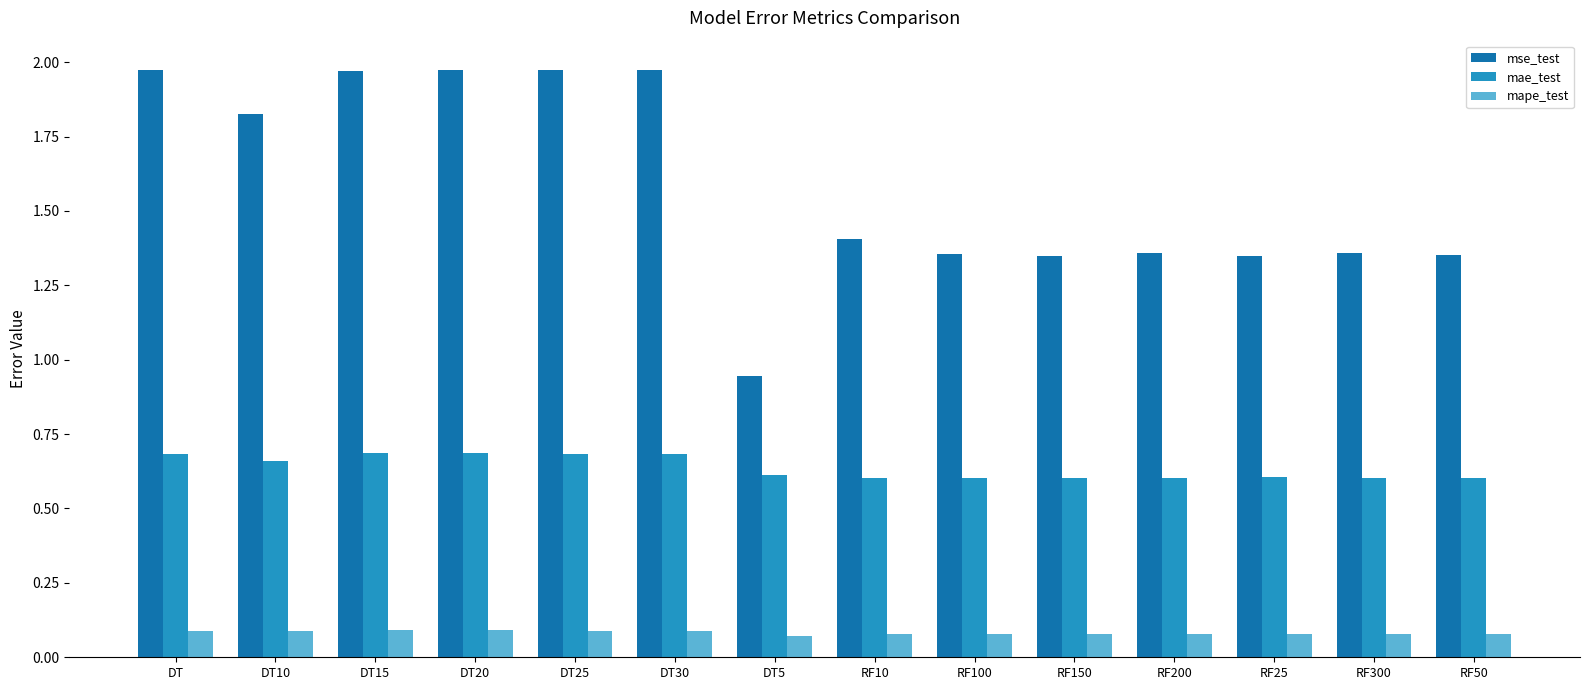

What are all the series names shown in the legend?

mse_test, mae_test, mape_test